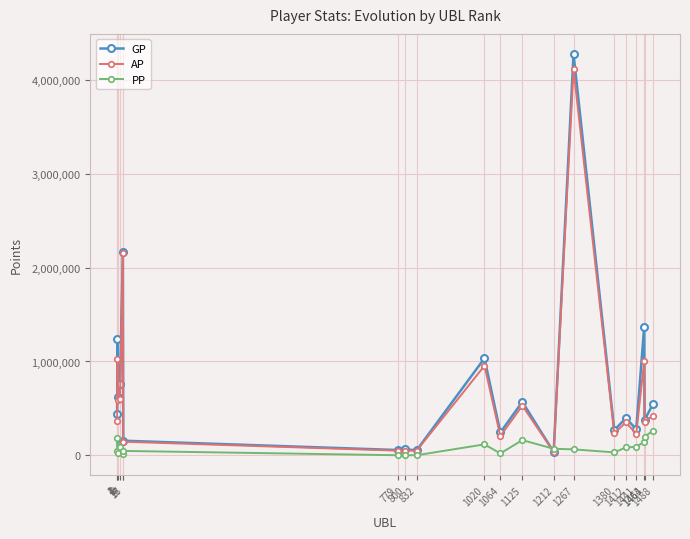

What is the total value across all series at 17?

4339655